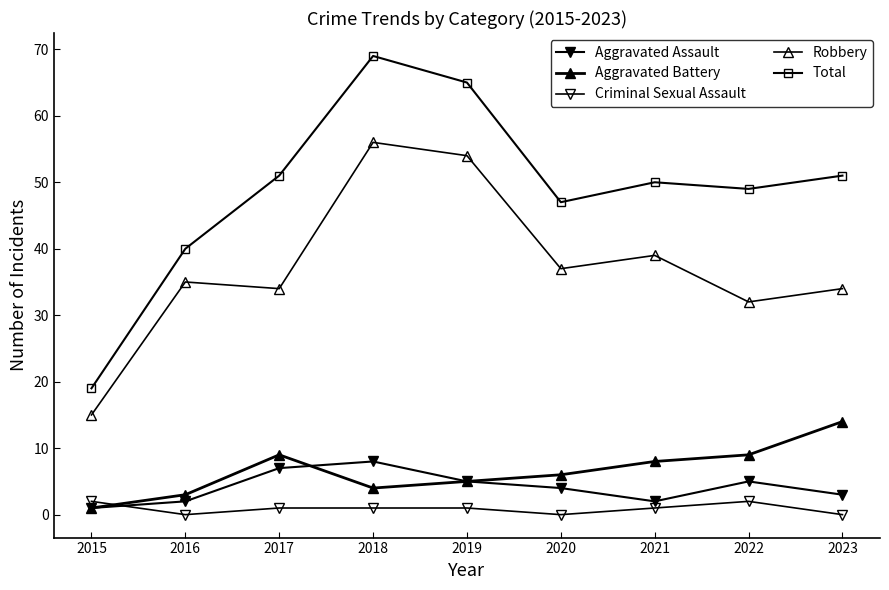

Reading right to left, transcribe all the data shown in this chart.

Aggravated Assault: 2023=3	2022=5	2021=2	2020=4	2019=5	2018=8	2017=7	2016=2	2015=1
Aggravated Battery: 2023=14	2022=9	2021=8	2020=6	2019=5	2018=4	2017=9	2016=3	2015=1
Criminal Sexual Assault: 2023=0	2022=2	2021=1	2020=0	2019=1	2018=1	2017=1	2016=0	2015=2
Robbery: 2023=34	2022=32	2021=39	2020=37	2019=54	2018=56	2017=34	2016=35	2015=15
Total: 2023=51	2022=49	2021=50	2020=47	2019=65	2018=69	2017=51	2016=40	2015=19